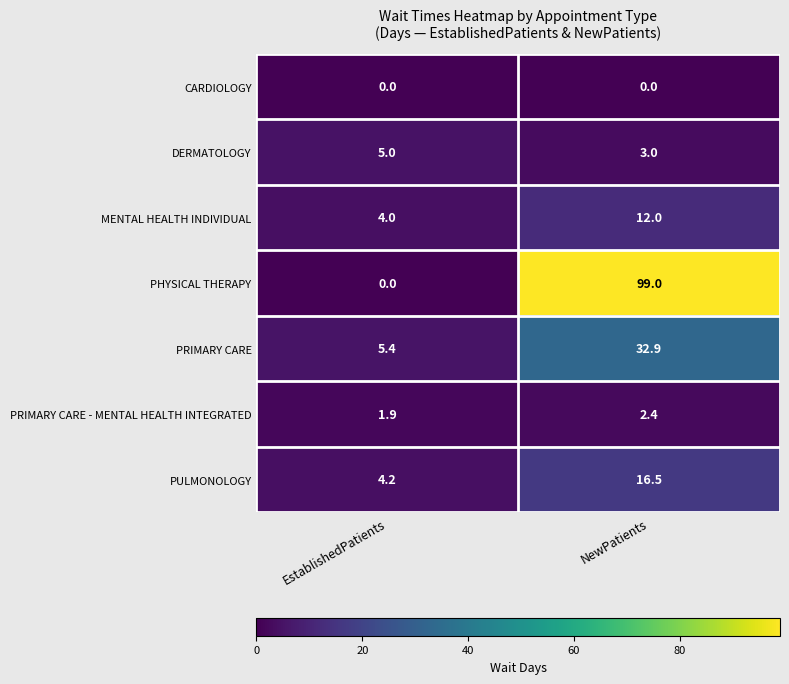

Is it true that CARDIOLOGY equals 0.0 at EstablishedPatients?

True